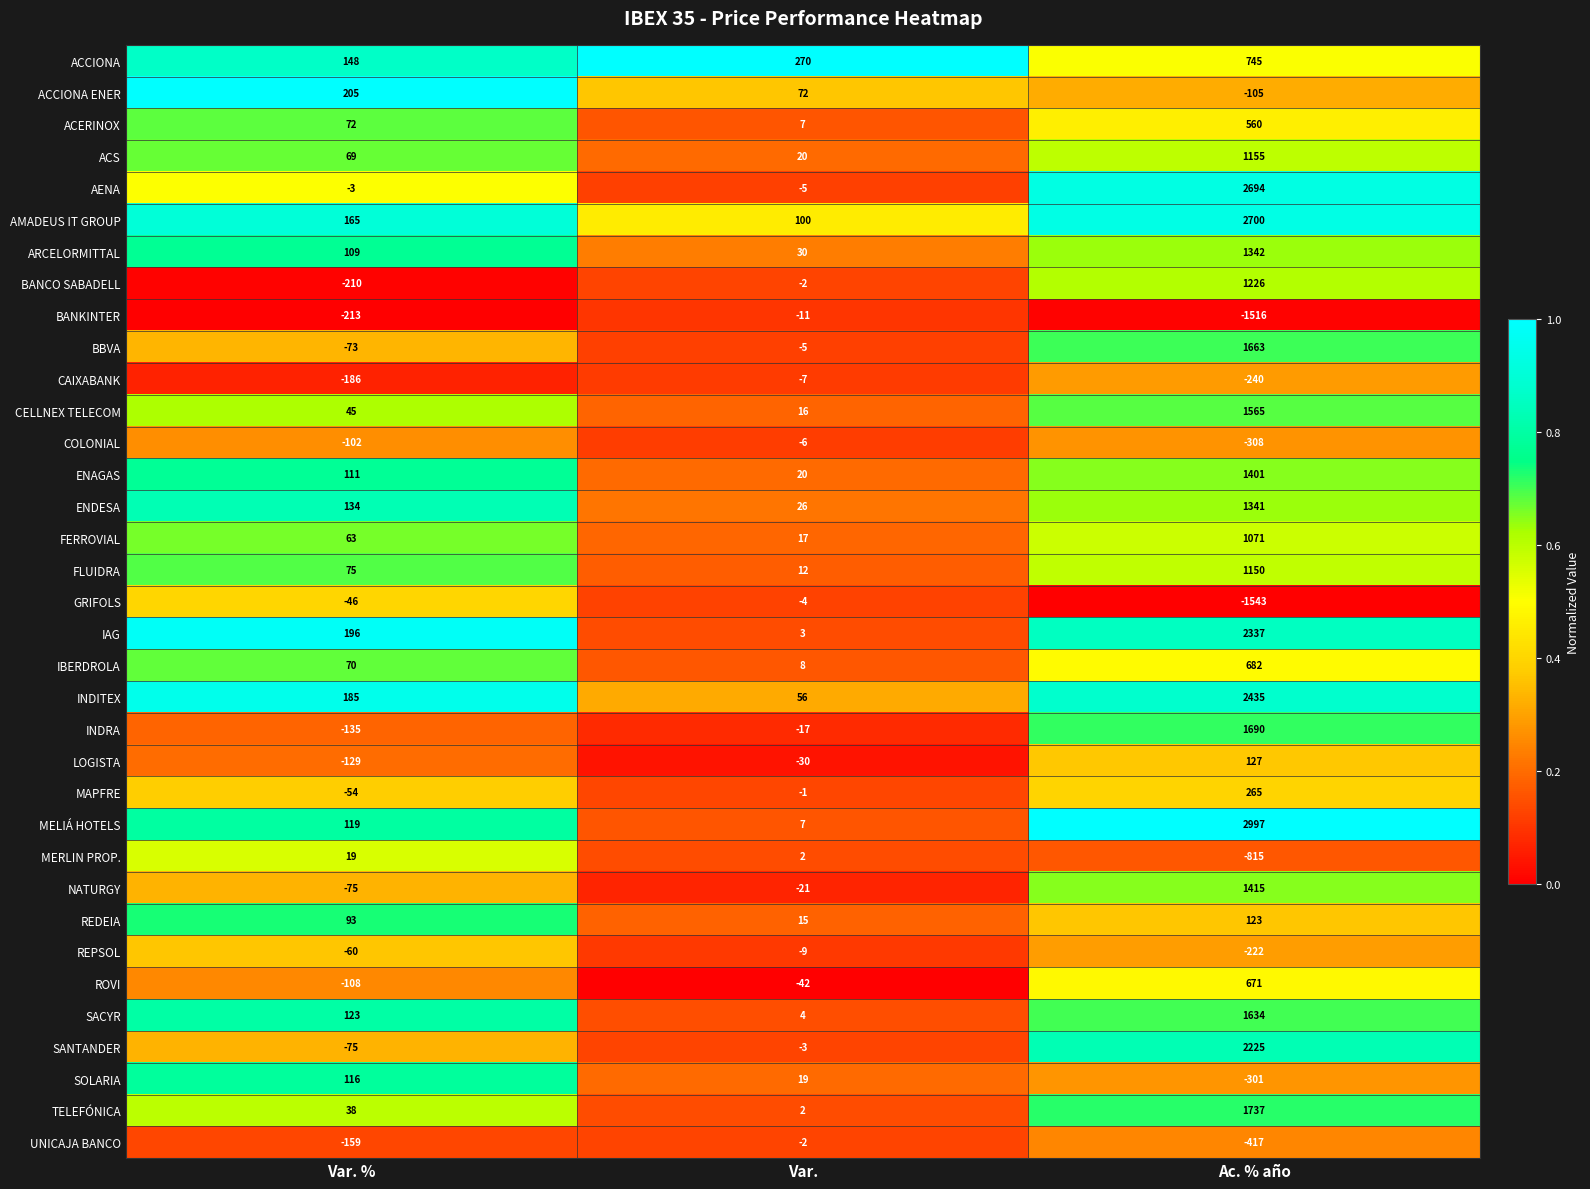

What is the difference between the NATURGY values at Var. % and Var.?

54